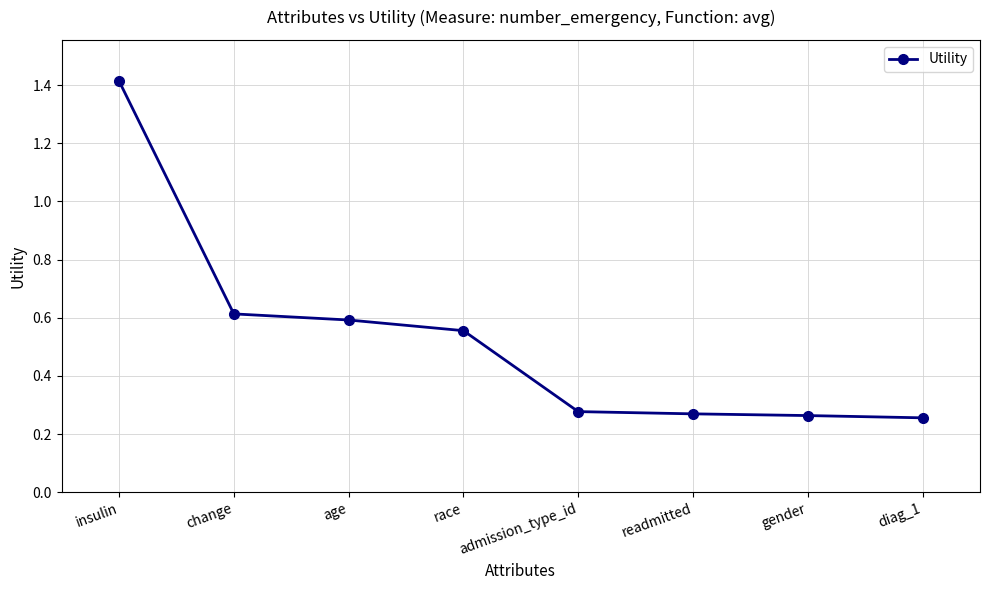

What is the change in value from change to diag_1?

-0.4